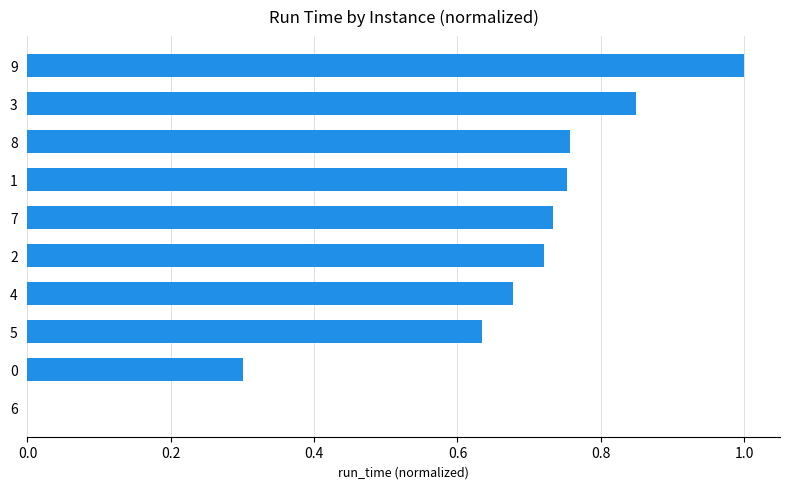

Which has a higher value, 7 or 6?

7